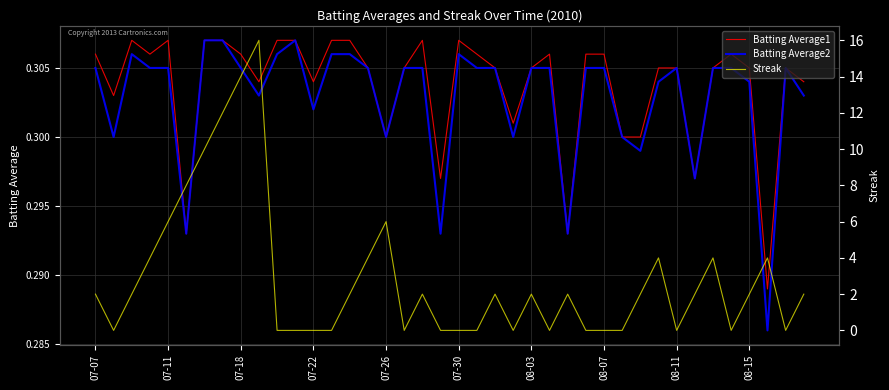

What is the label of the 1st point from the left?

07-07